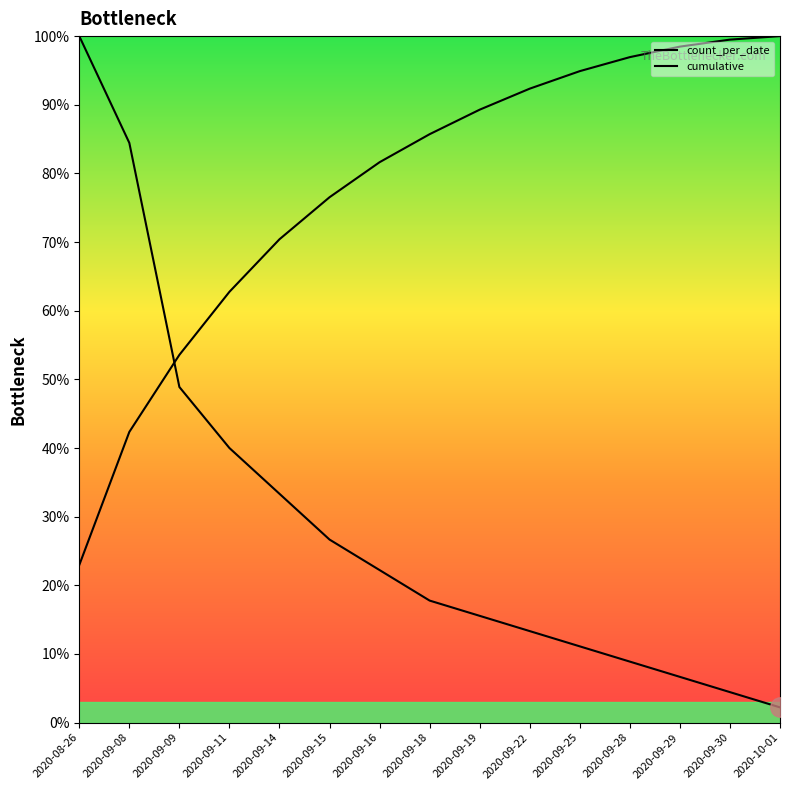

The cumulative series shows 134.4 at 2020-10-01. True or false?

False